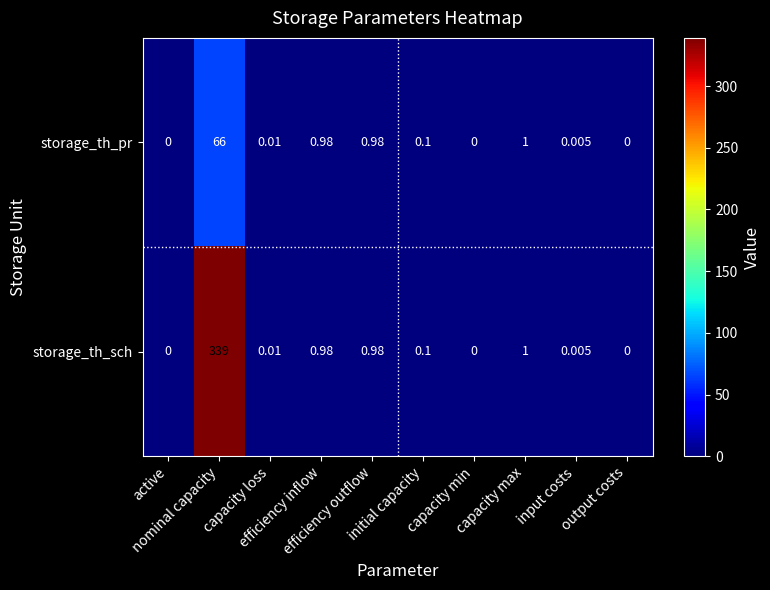

Rank the series by their average value, from highest to lowest.

storage_th_sch, storage_th_pr